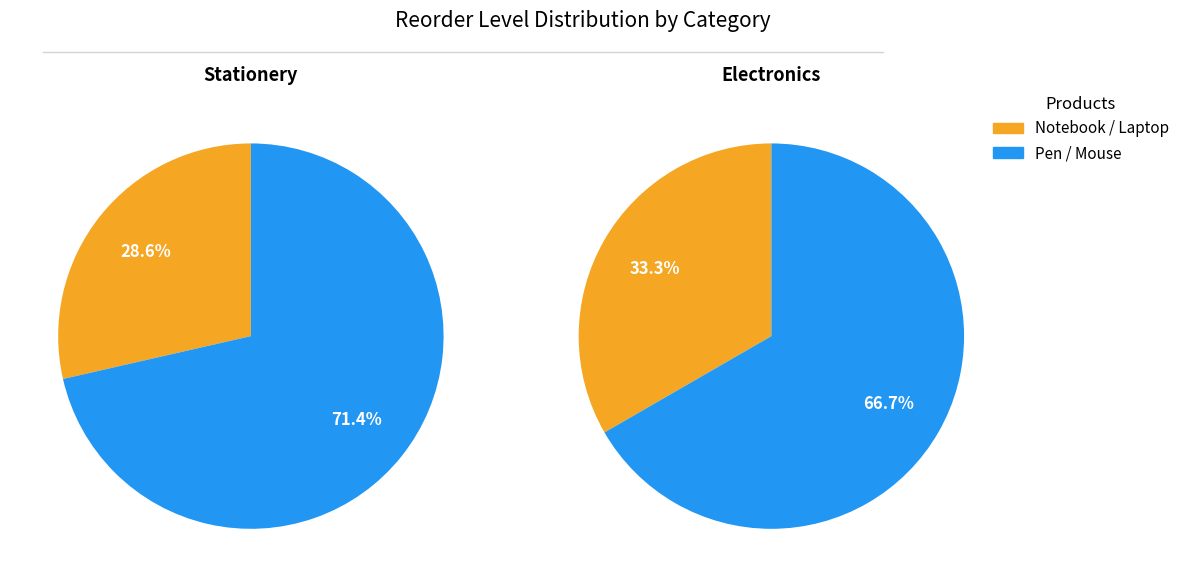

Between Pen and Notebook, which is larger?

Pen